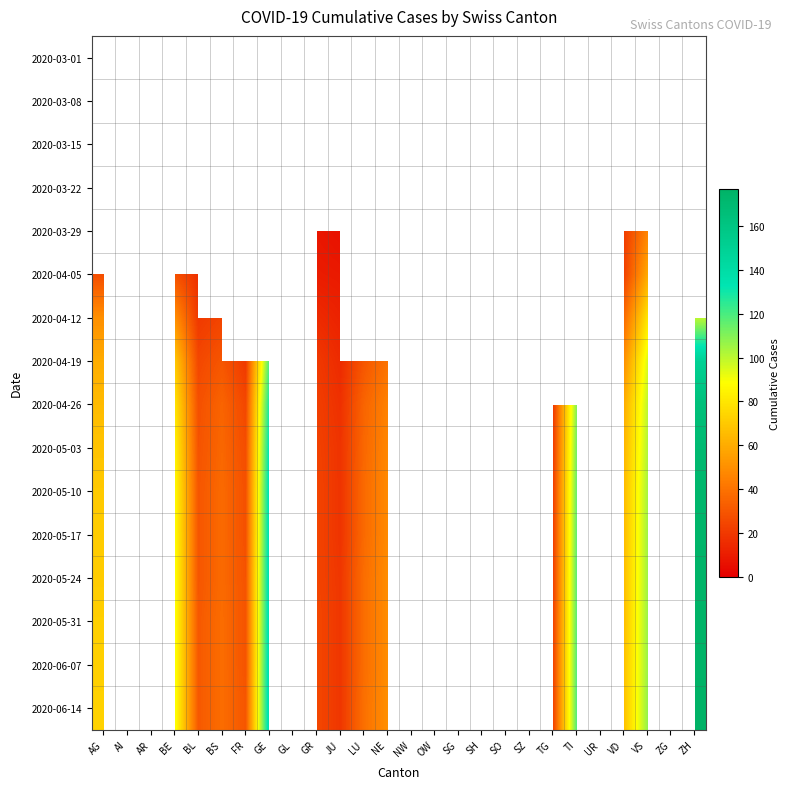

What is the maximum value shown in the chart?

177.0